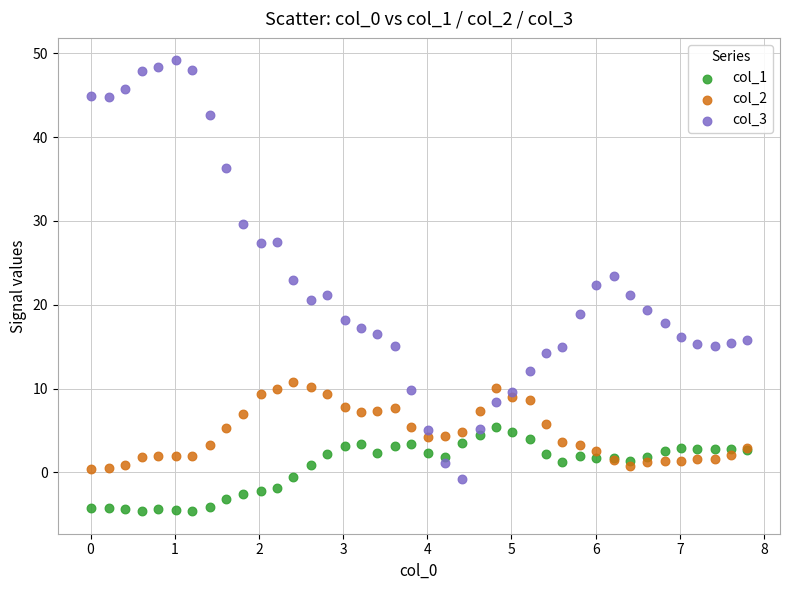

Which series reaches the minimum Y coordinate?

col_1